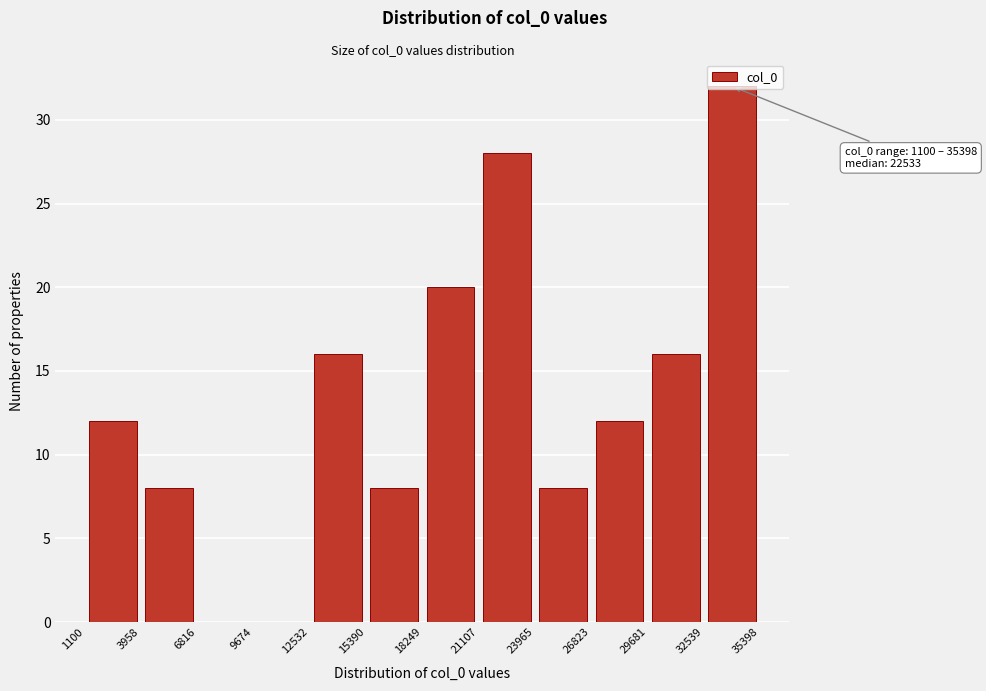

Over which range of the x-axis is the bar tallest?

32539 to 35398